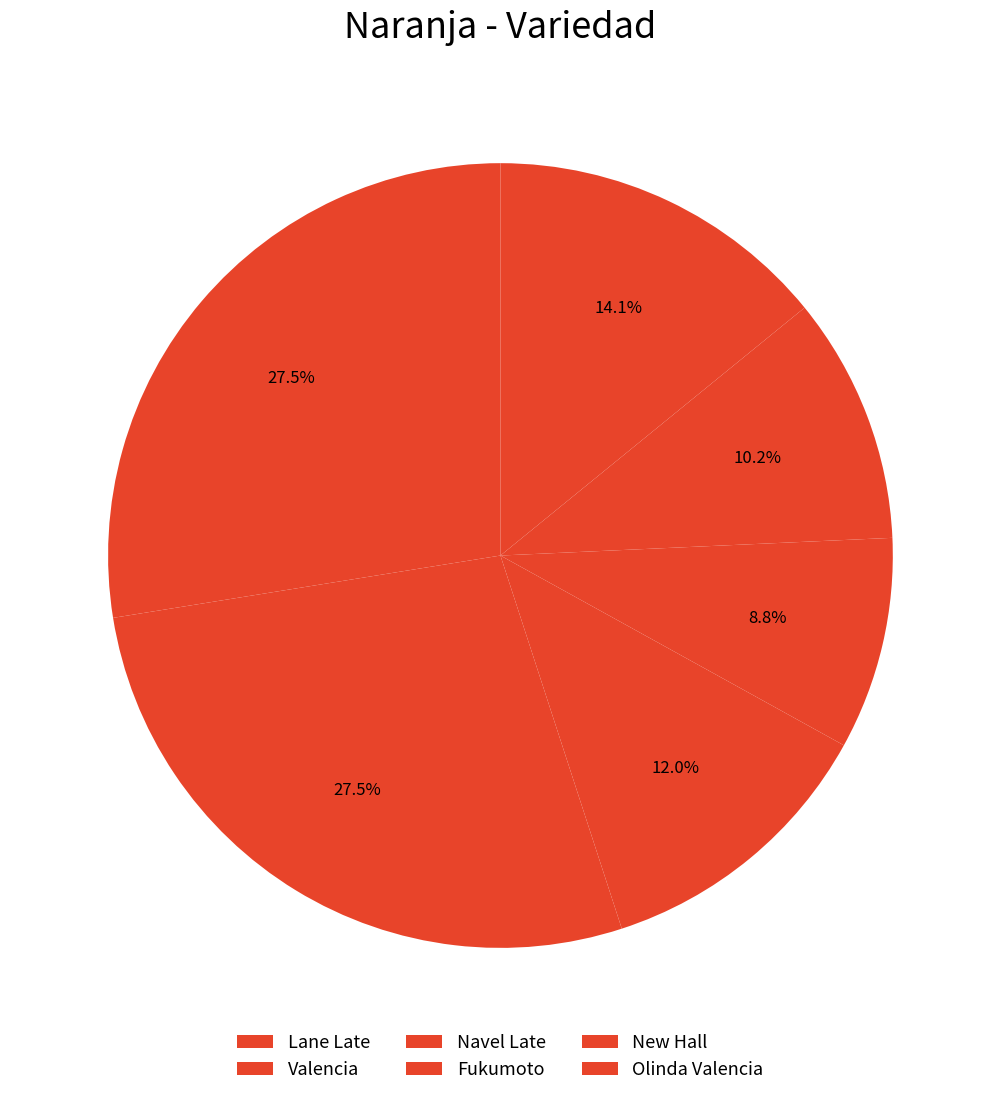

How many segments does this pie chart have?

6